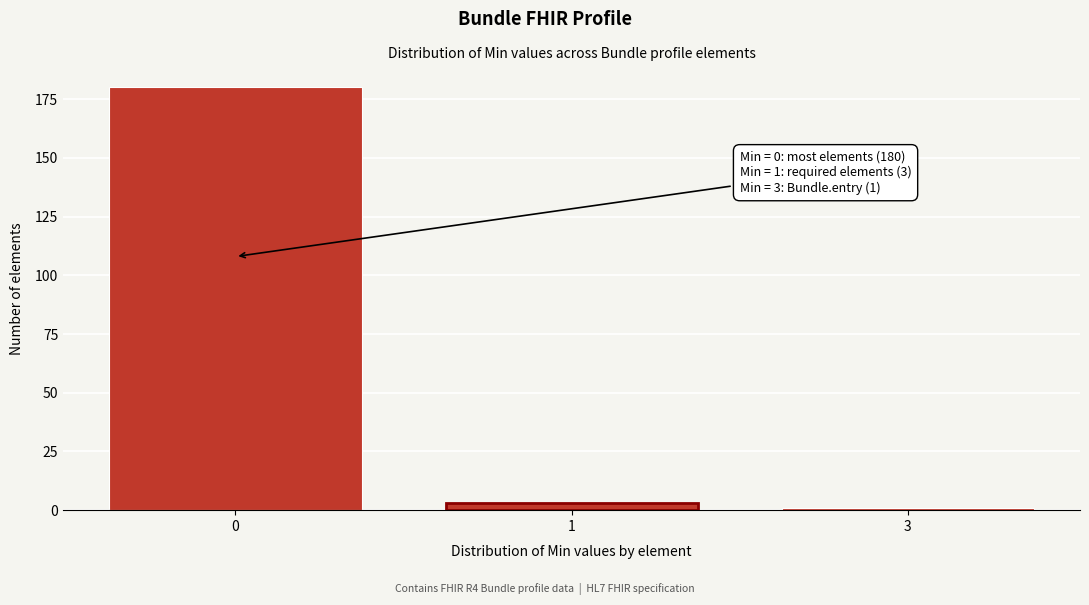

Reading right to left, list all the values displayed in this chart.

1	3	180